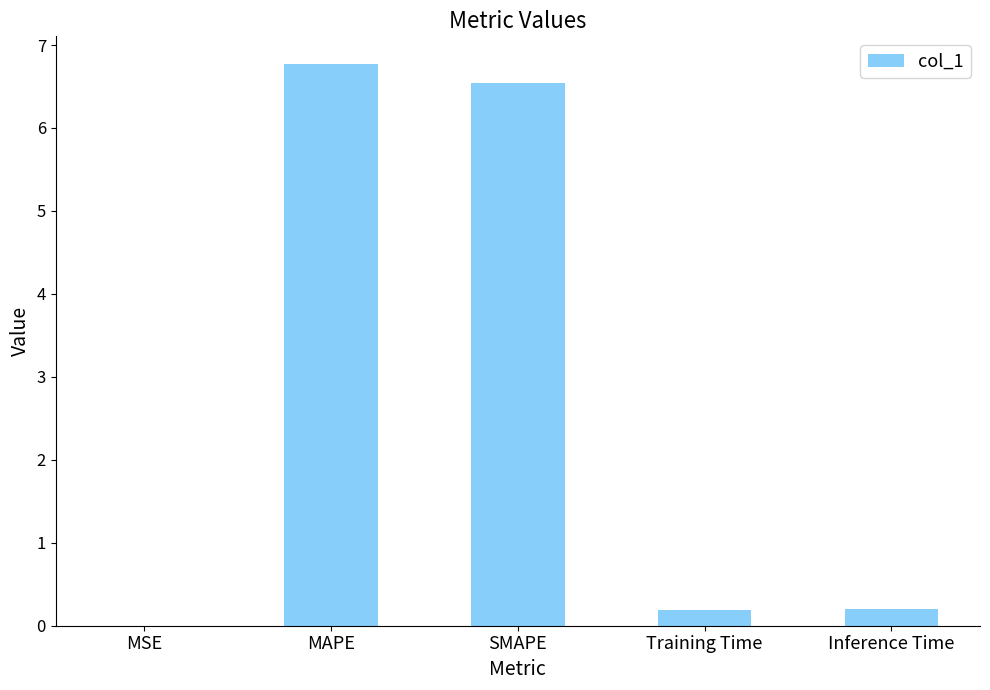

What is the approximate value at Inference Time?

0.2